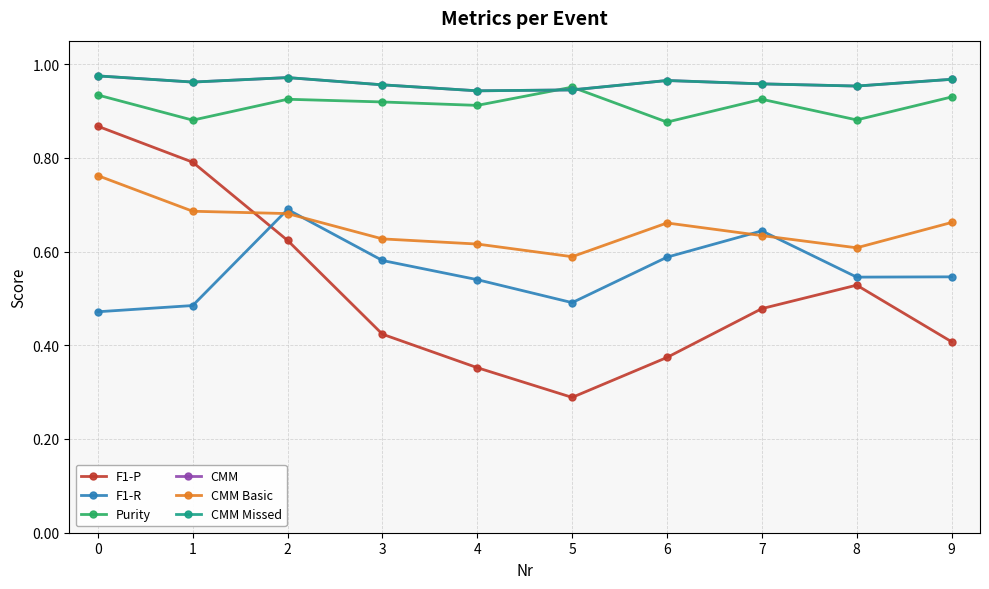

Does the chart have visible grid lines?

Yes